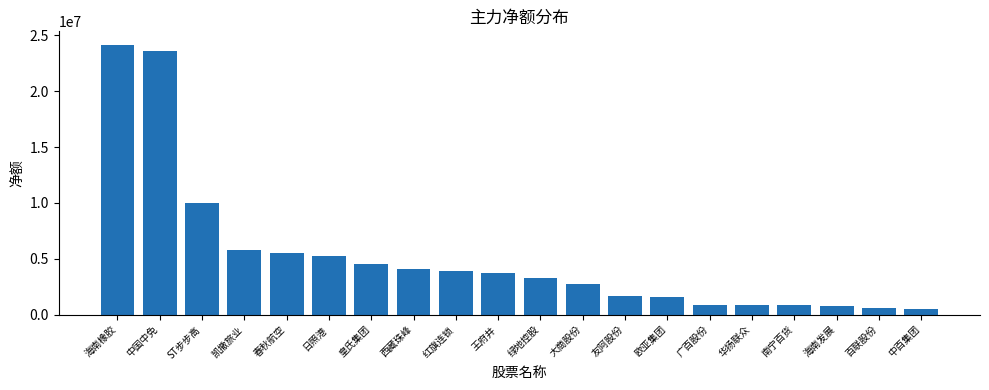

Between 春秋航空 and 日照港, which is larger?

春秋航空